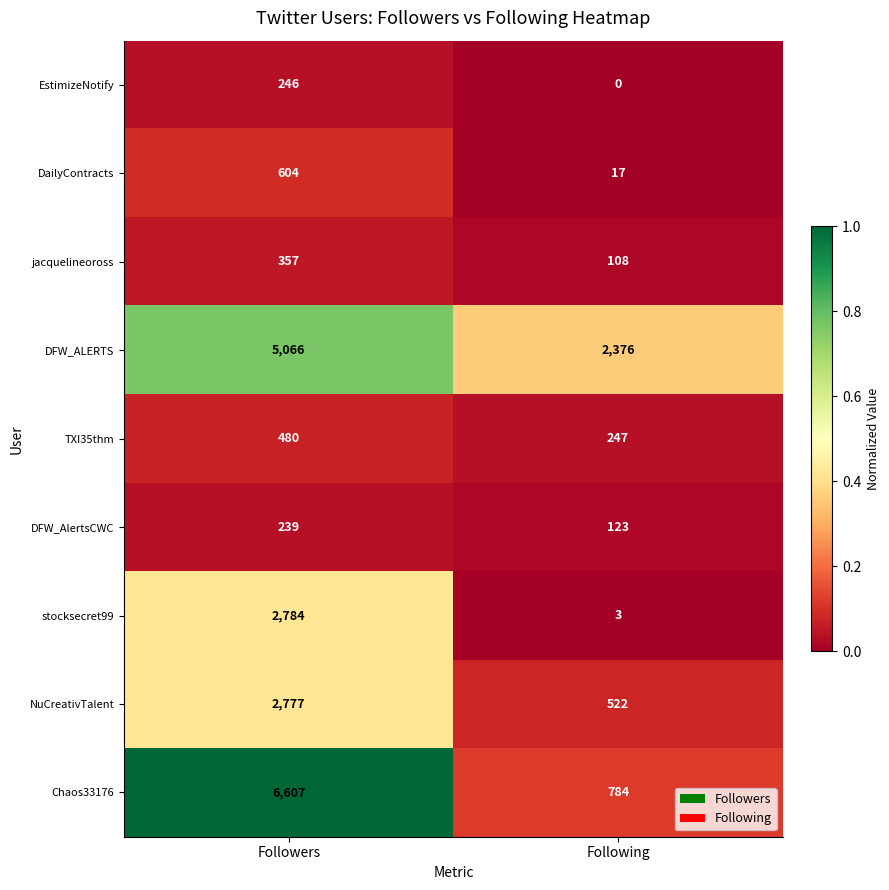

Reading left to right, transcribe all the data shown in this chart.

EstimizeNotify: Followers=246	Following=0
DailyContracts: Followers=604	Following=17
jacquelineoross: Followers=357	Following=108
DFW_ALERTS: Followers=5066	Following=2376
TXI35thm: Followers=480	Following=247
DFW_AlertsCWC: Followers=239	Following=123
stocksecret99: Followers=2784	Following=3
NuCreativTalent: Followers=2777	Following=522
Chaos33176: Followers=6607	Following=784